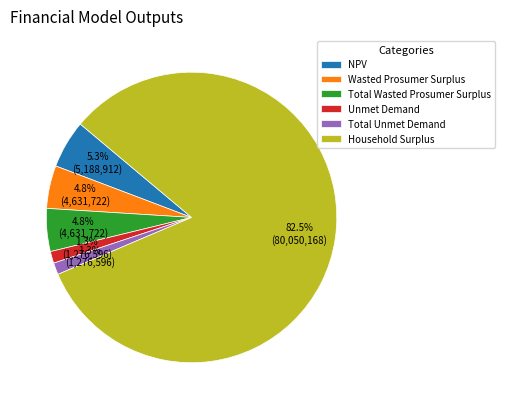

The Total Unmet Demand slice represents 1% of the pie. True or false?

True